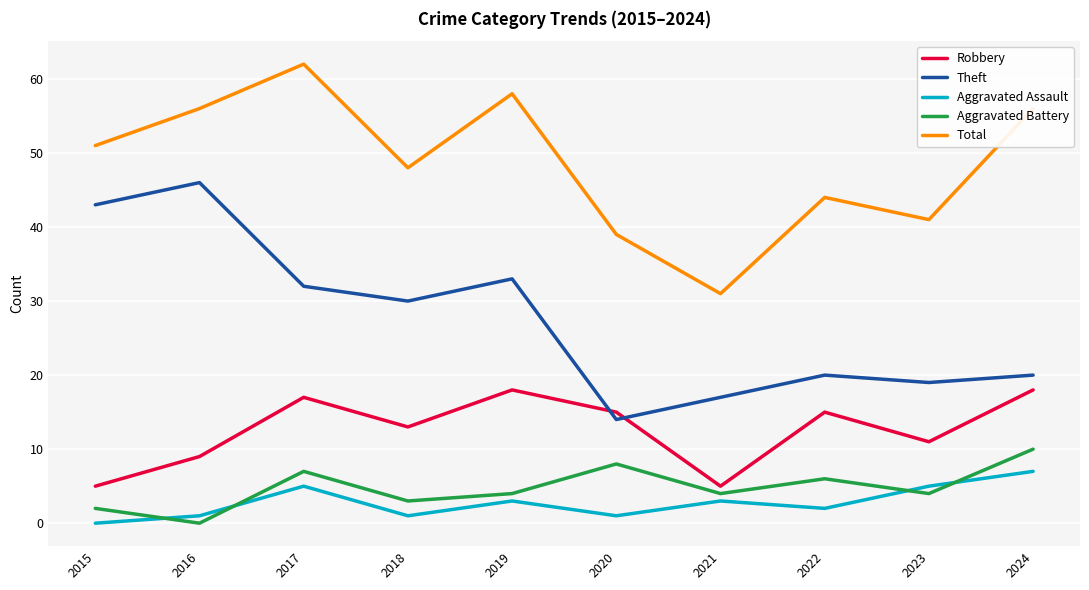

What is the minimum value for Theft?

14